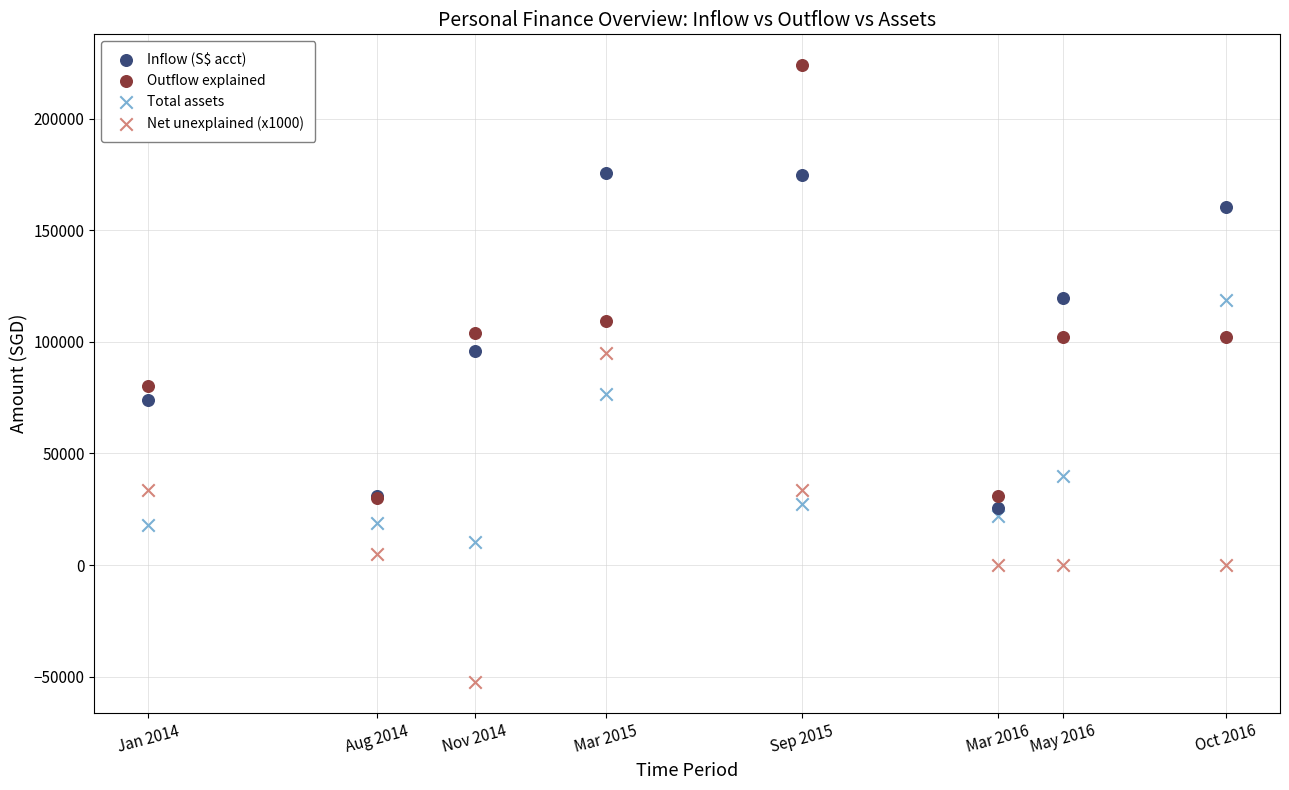

Across all series, what Y value is closest to 85730?

80408.5